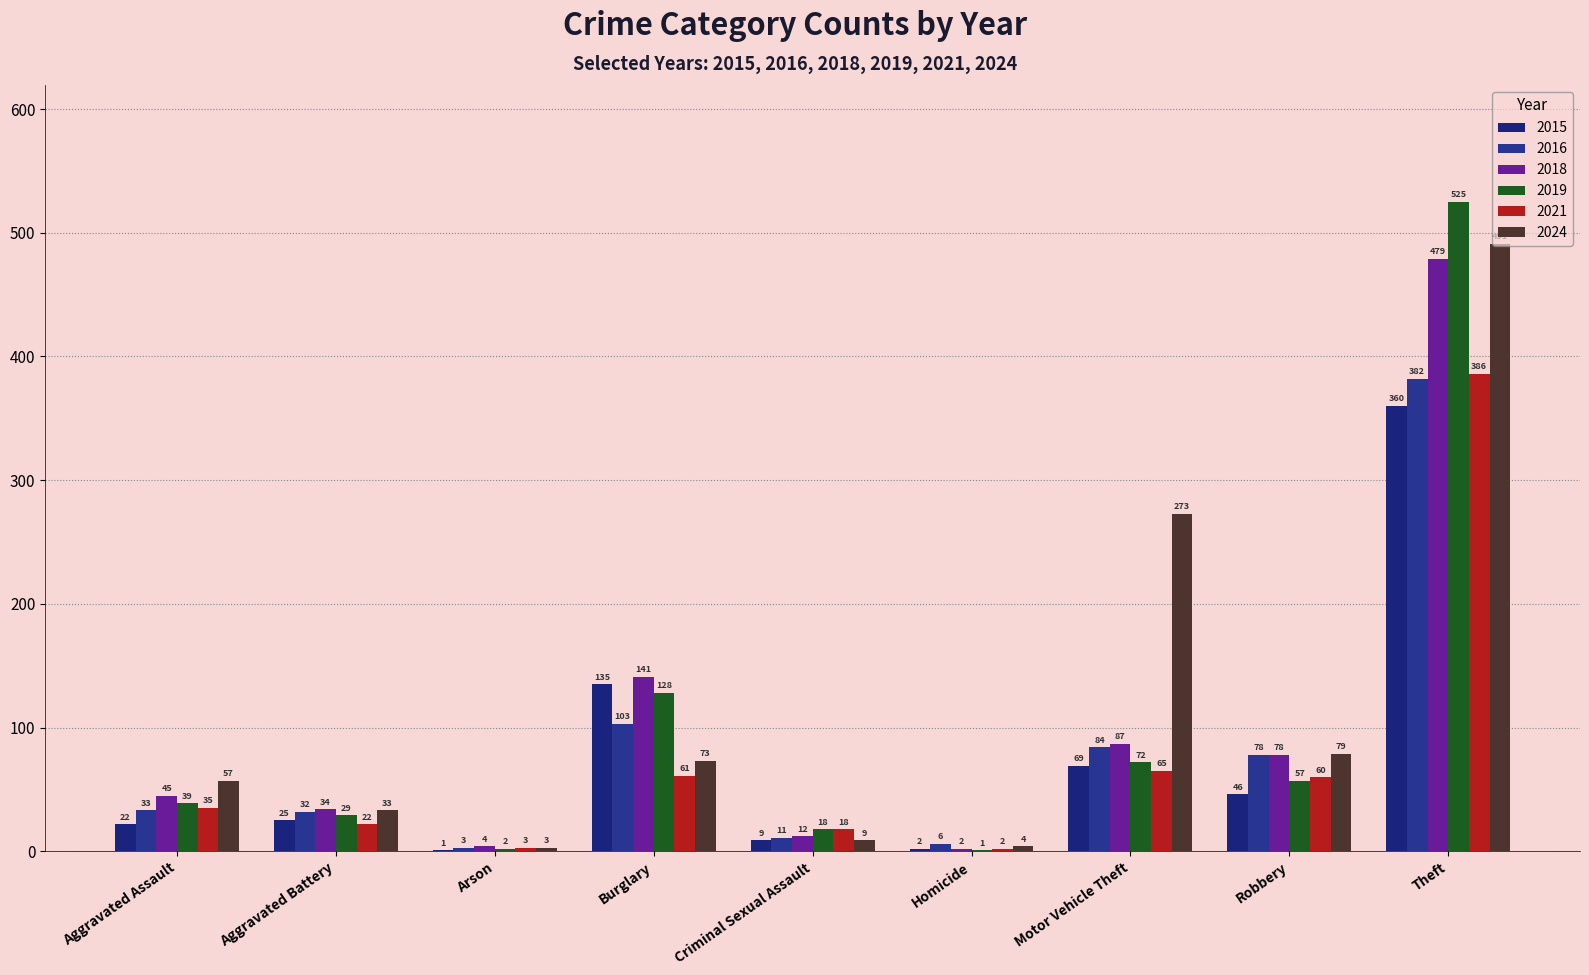

What is the minimum value for 2018?

2